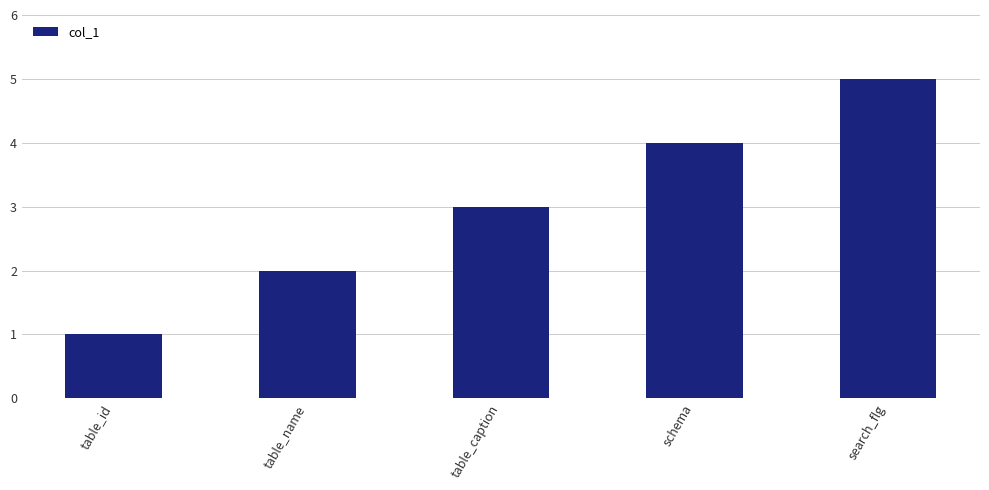

What is the smallest value displayed?

1